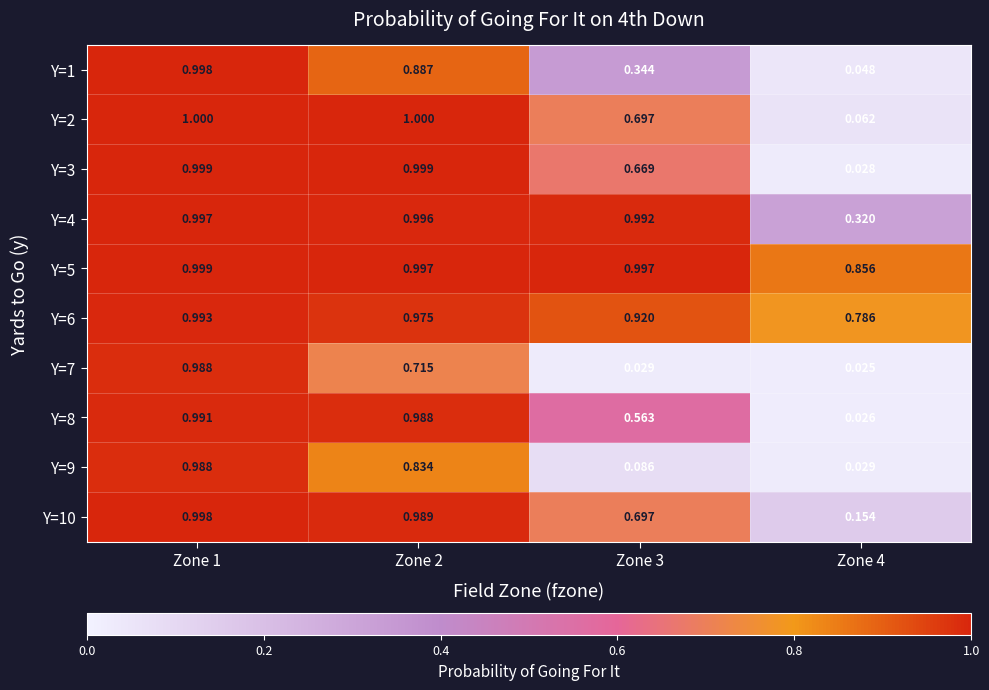

Which series changed the most between Zone 2 and Zone 3?

Y=9